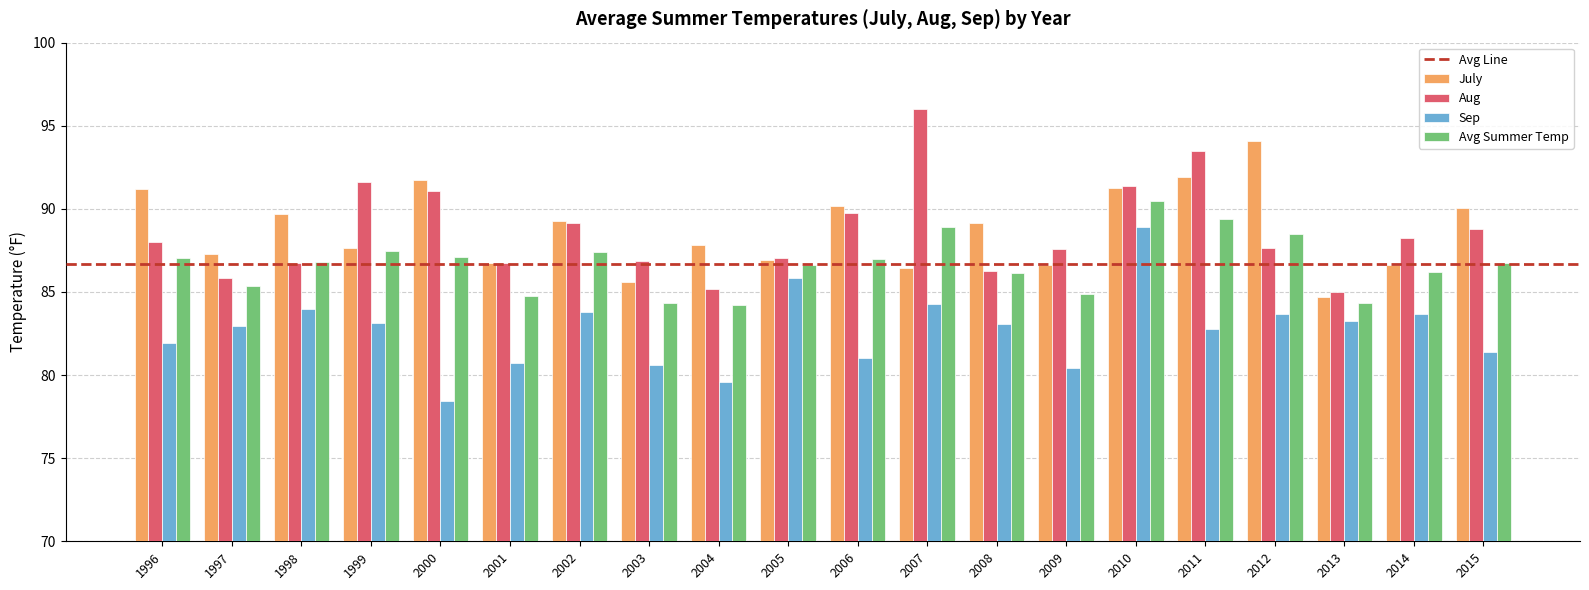

How many series are shown in this chart?

4